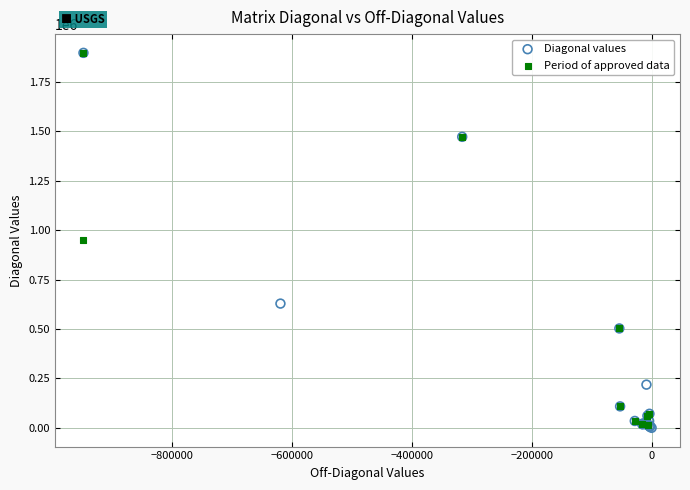

Which series has the widest spread of Y values?

Diagonal values